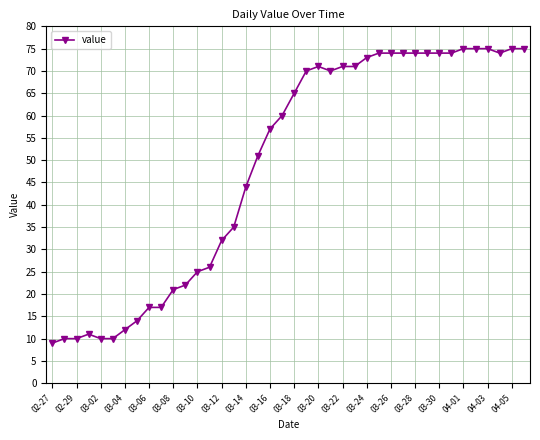

What is the smallest value displayed?

9